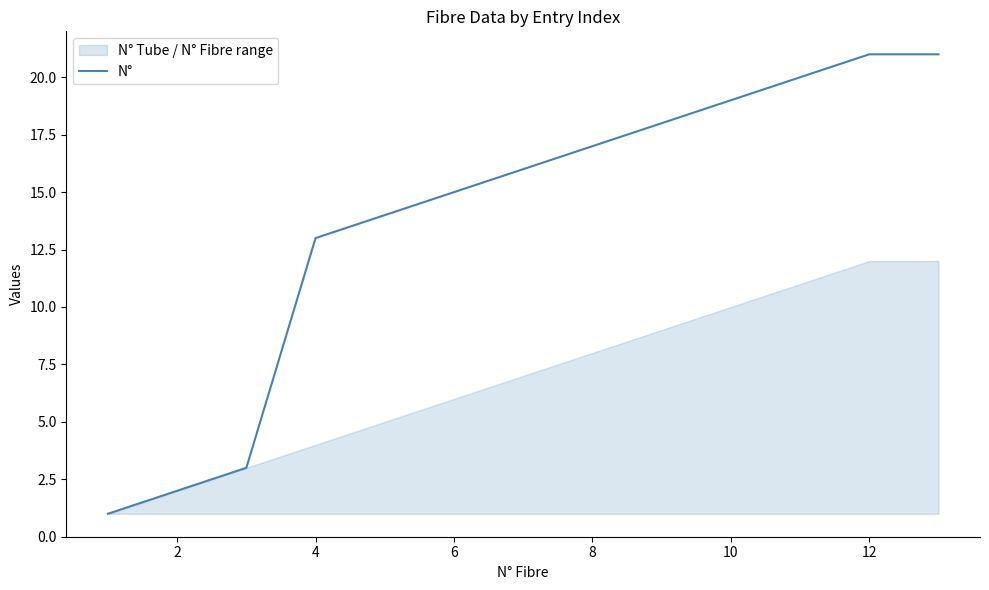

What is the sum of all values?

180